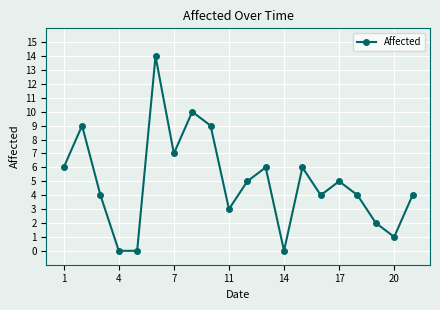

What is the average value?

5